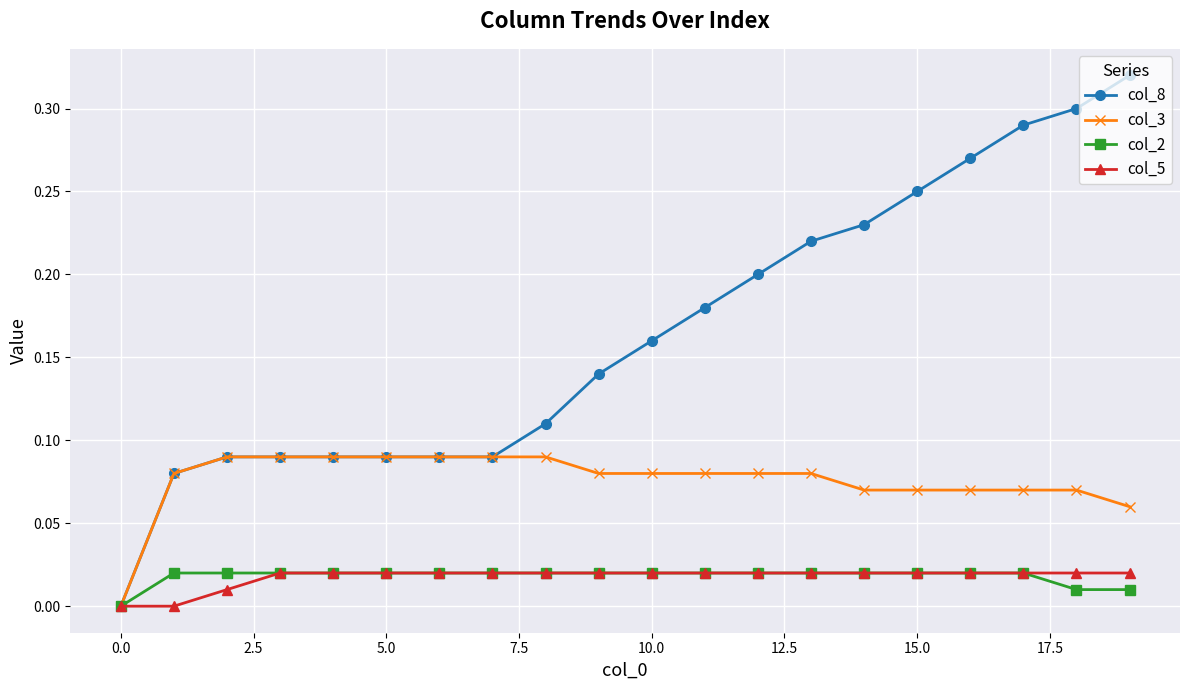

Which series has the widest spread of values?

col_8